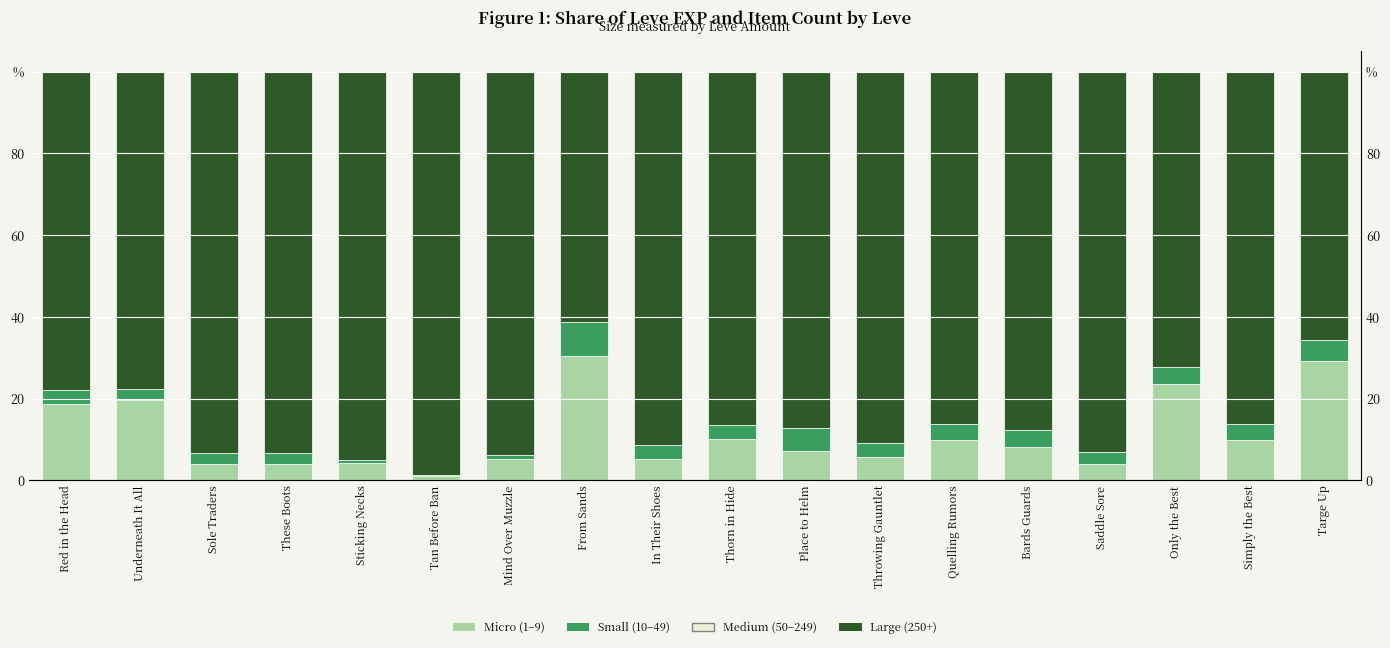

How many bars are there in each group?

4